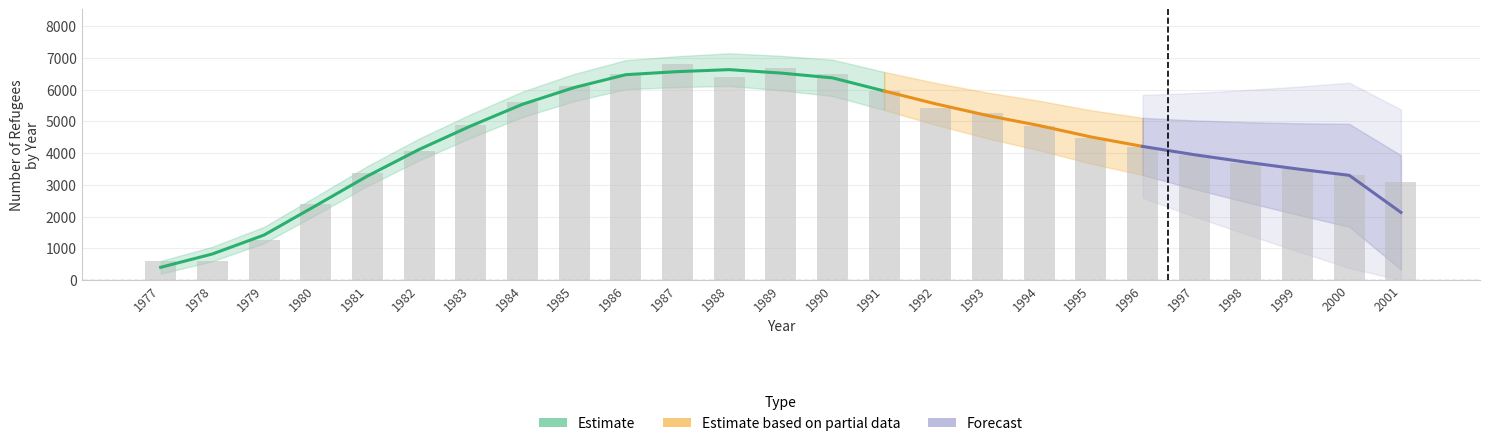

What is the difference between the refugees values at 1991 and 2000?

2642